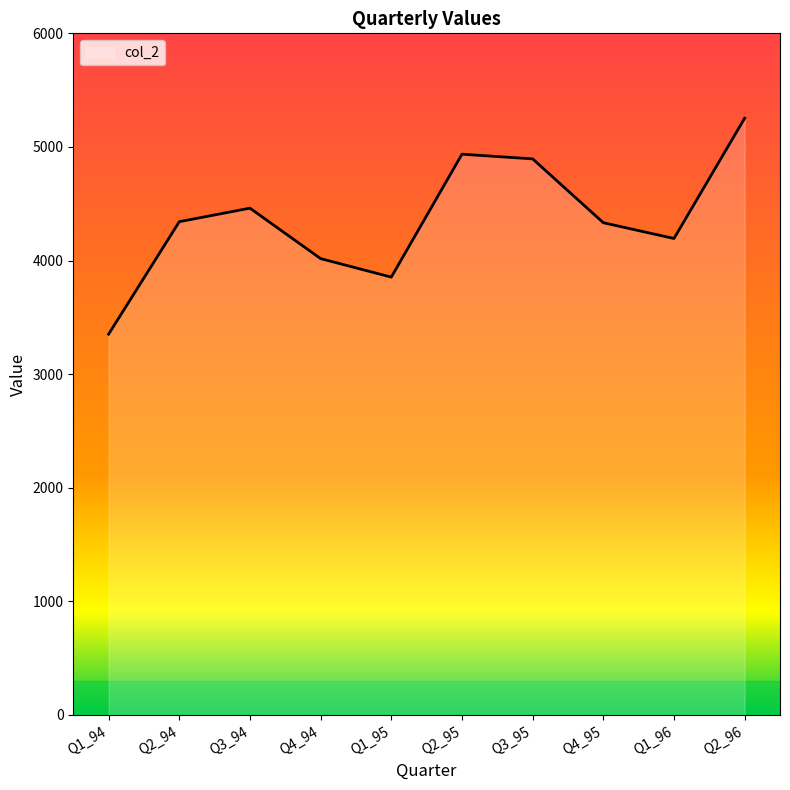

What value does the data have at Q3_94, to the nearest 10?

4460